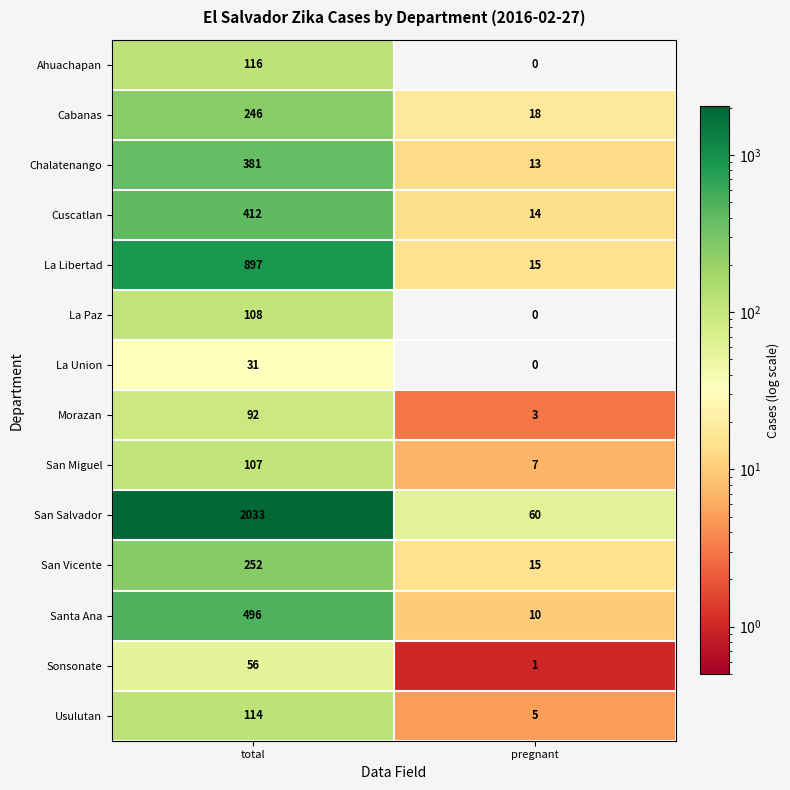

At how many categories does at least one series exceed 359?

1